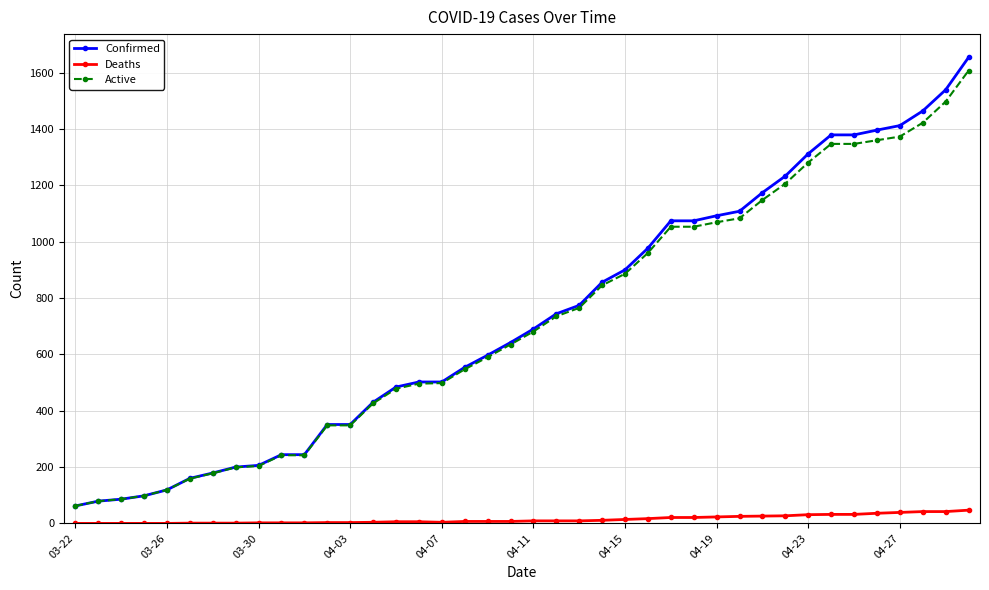

Count the number of categories in the chart.

40